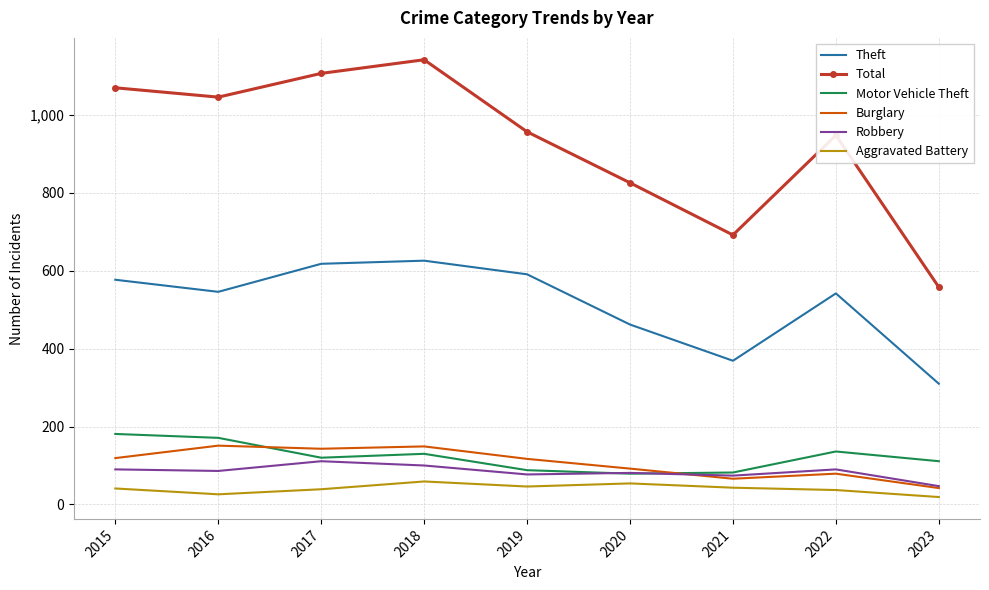

What is the sum of all Total values?

8346